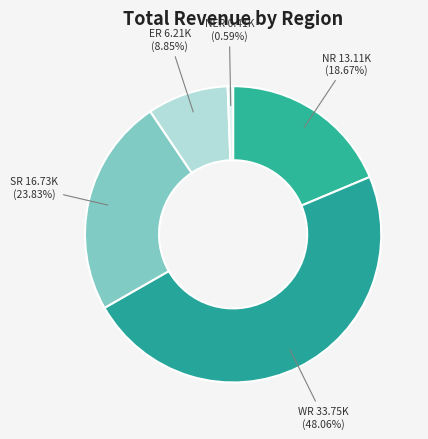

Which slice is the smallest?

NER